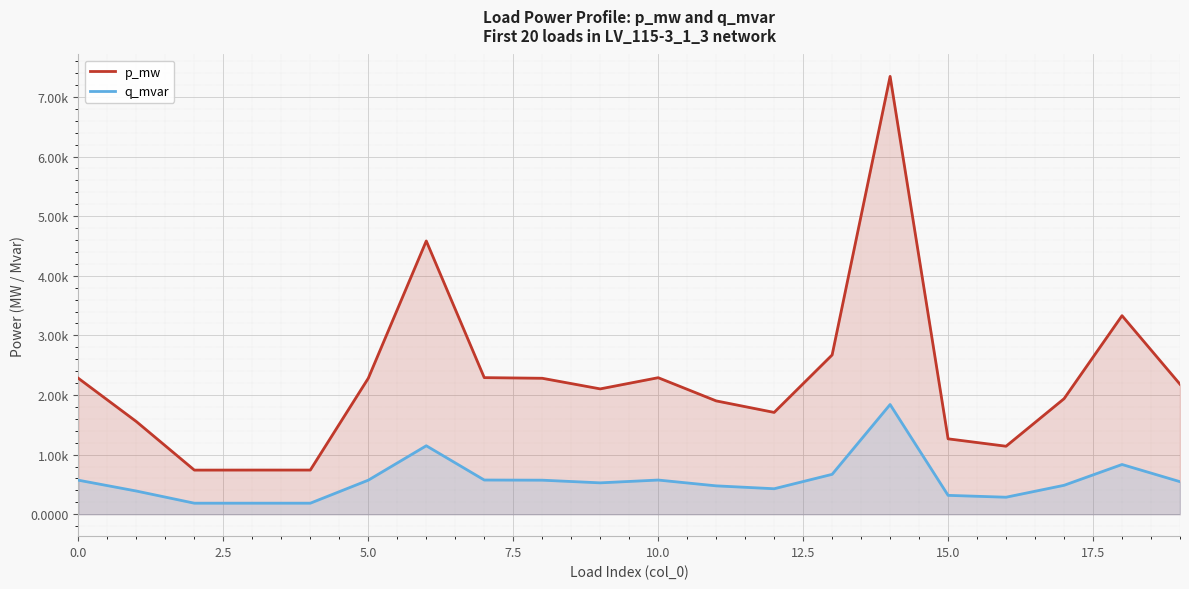

How many distinct data groups are displayed?

2